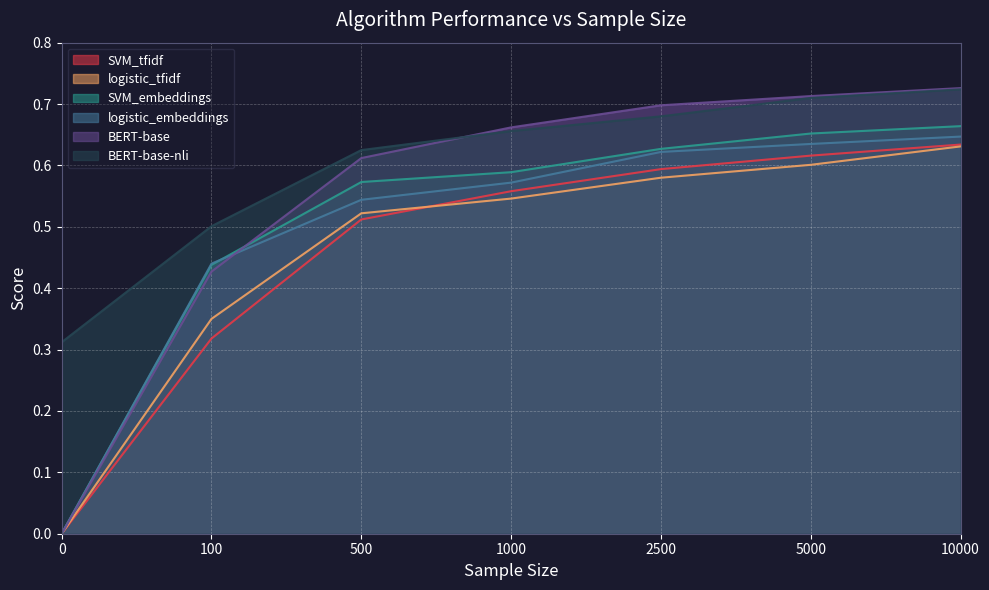

What is the sum of all SVM_embeddings values?

3.5